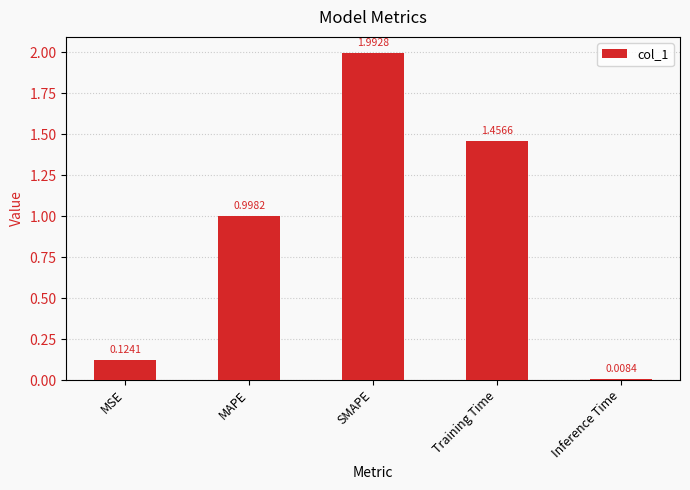

True or false: the data shows 0.5 at Training Time.

False